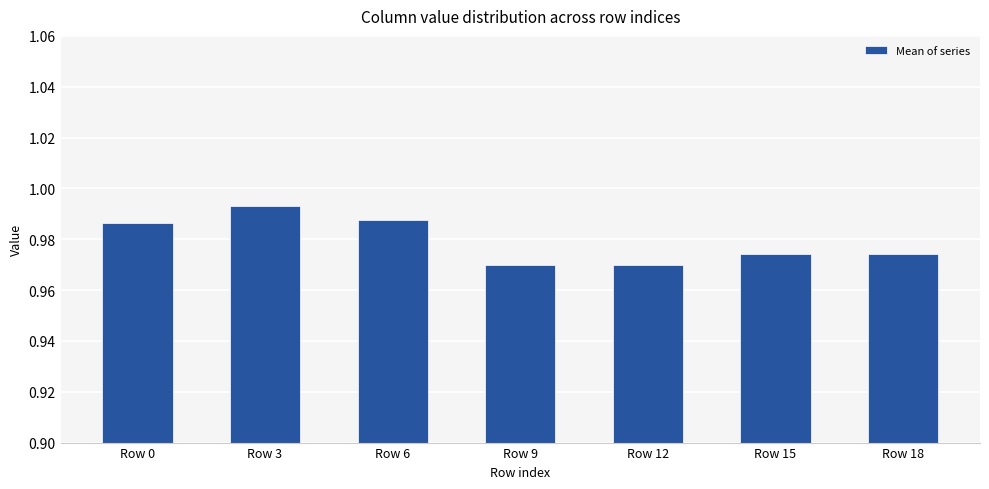

What is the sum of the values at Row 18 and Row 9?

1.9